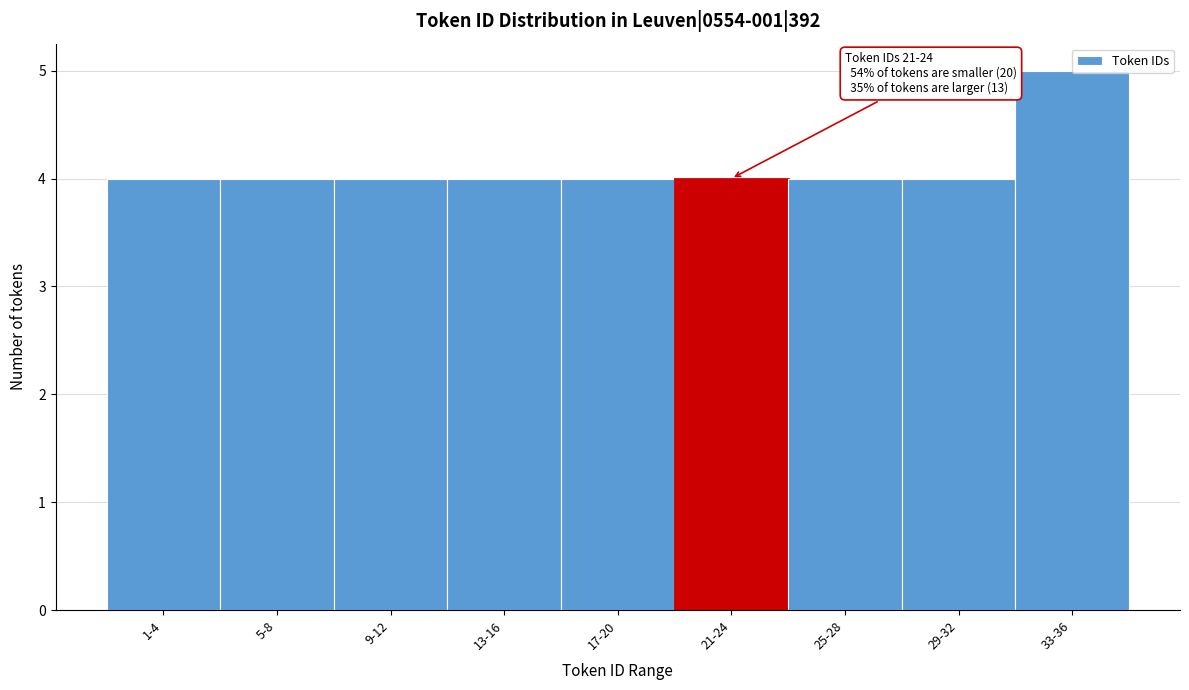

The chart shows a value of 4 at 13-16. True or false?

True